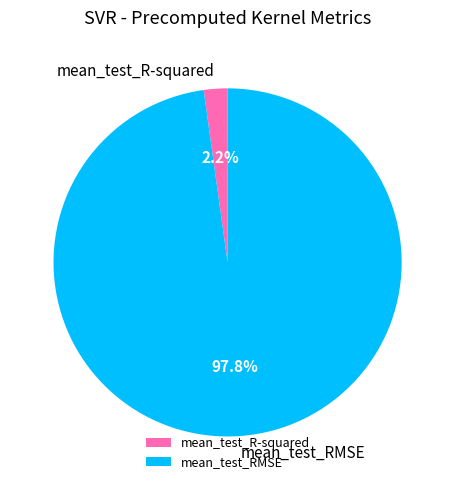

To the nearest percent, what is the combined percentage of mean_test_RMSE and mean_test_R-squared?

100%